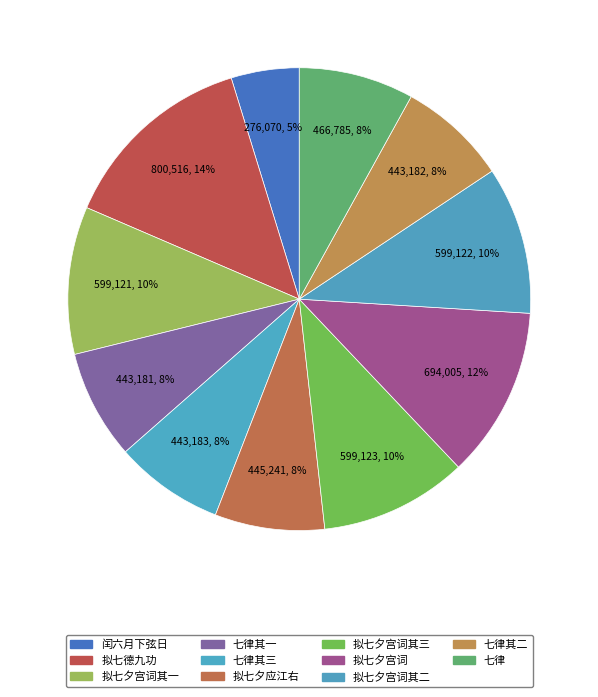

What is the largest slice in the pie chart?

拟七德九功舞歌效乐天体